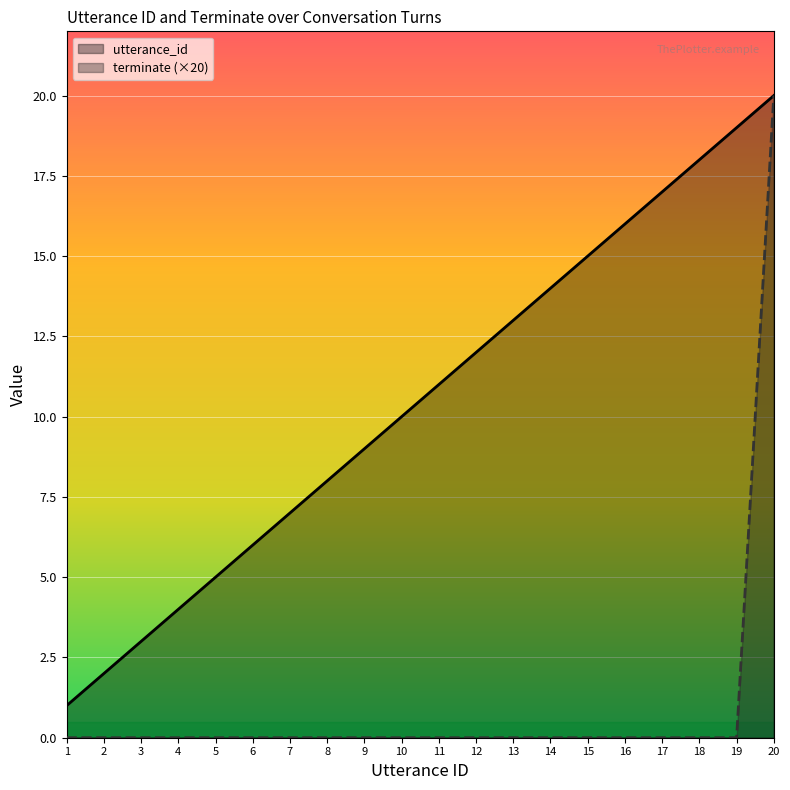

Is it true that utterance_id equals 21 at 13?

False